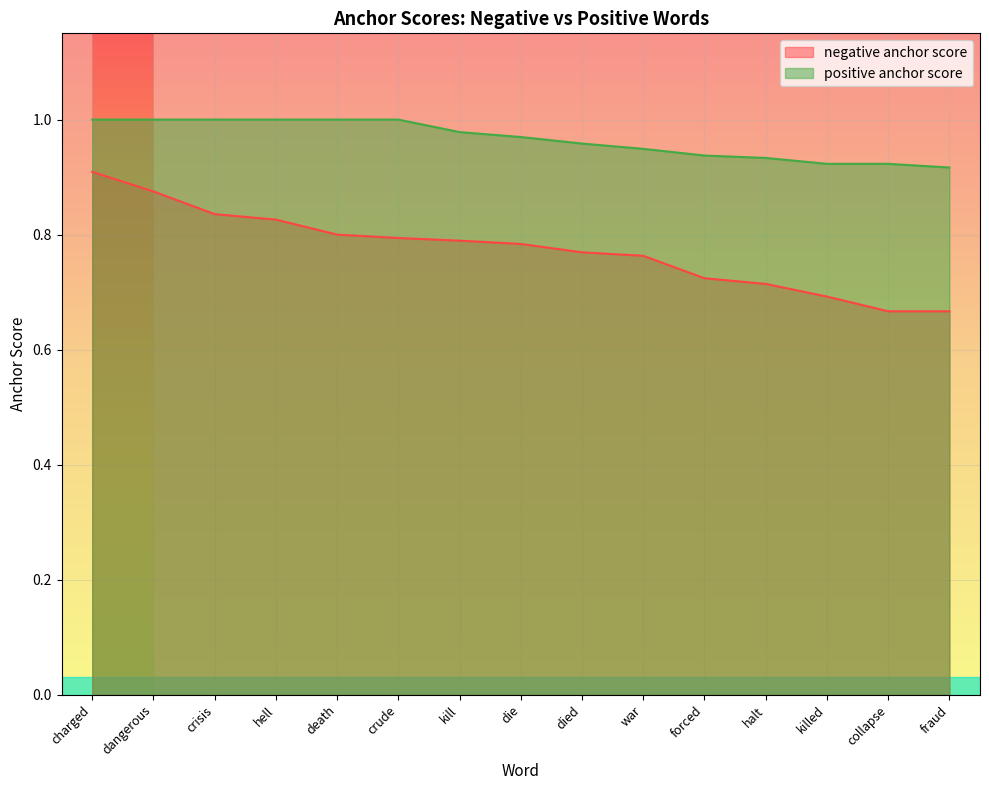

True or false: positive anchor score and negative anchor score intersect in this chart.

False